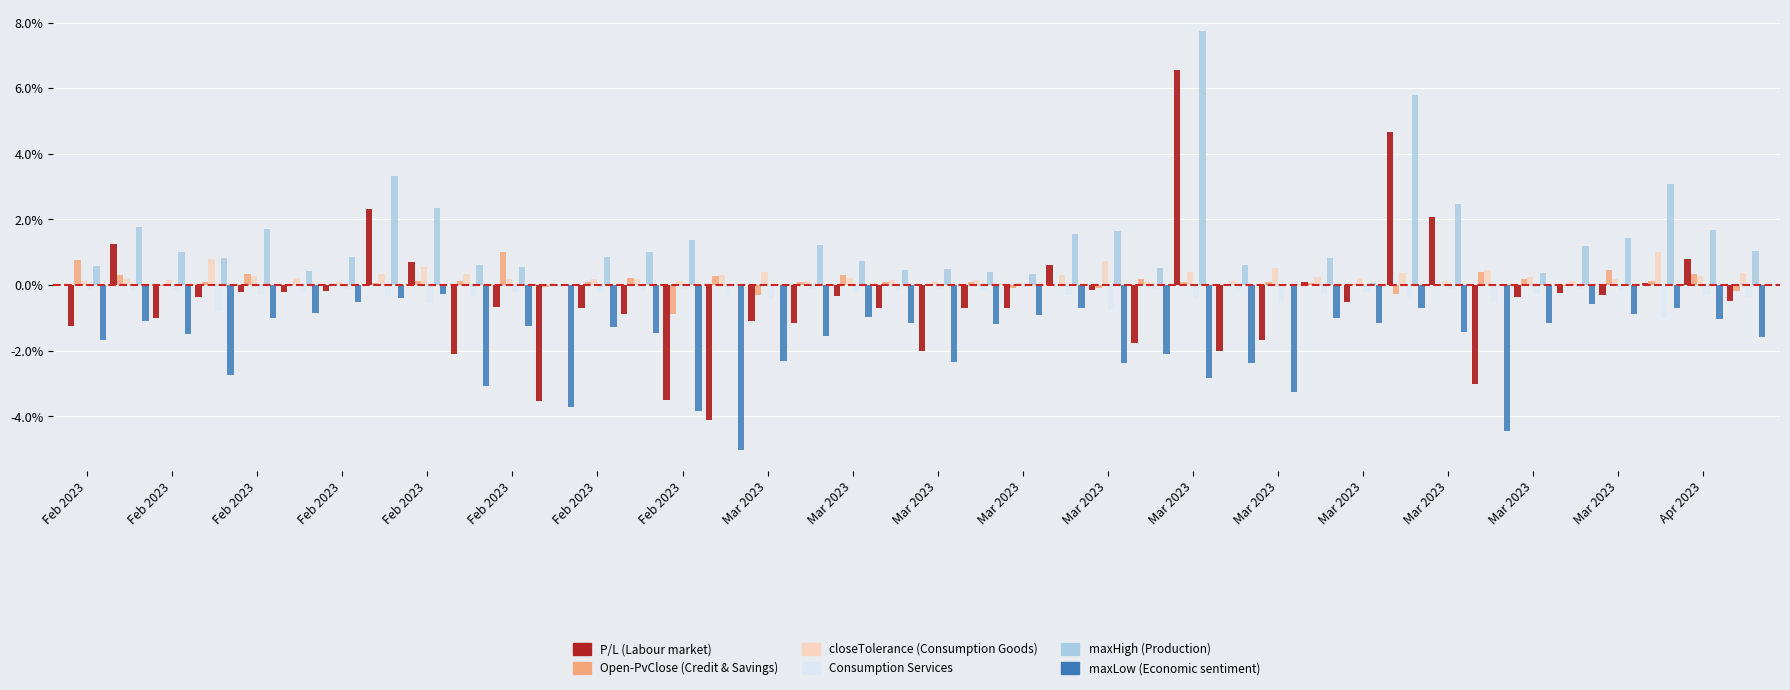

What is the label of the 8th bar from the left?

Feb 2023